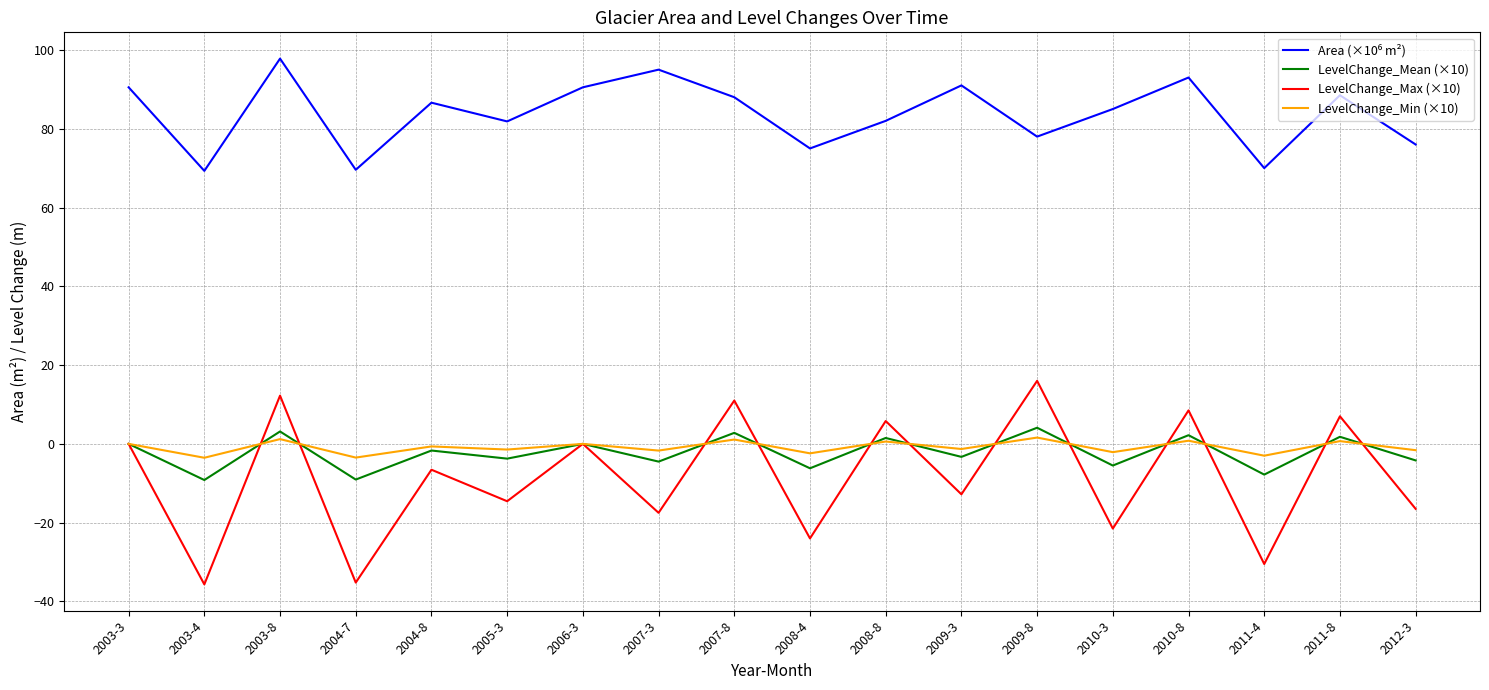

Which series has the widest spread of values?

LevelChange_Max (×10)